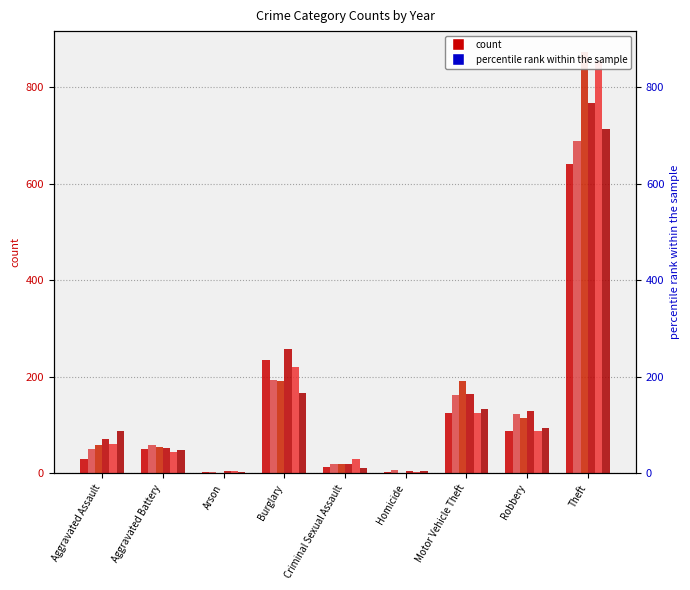

What is the smallest value displayed?

1